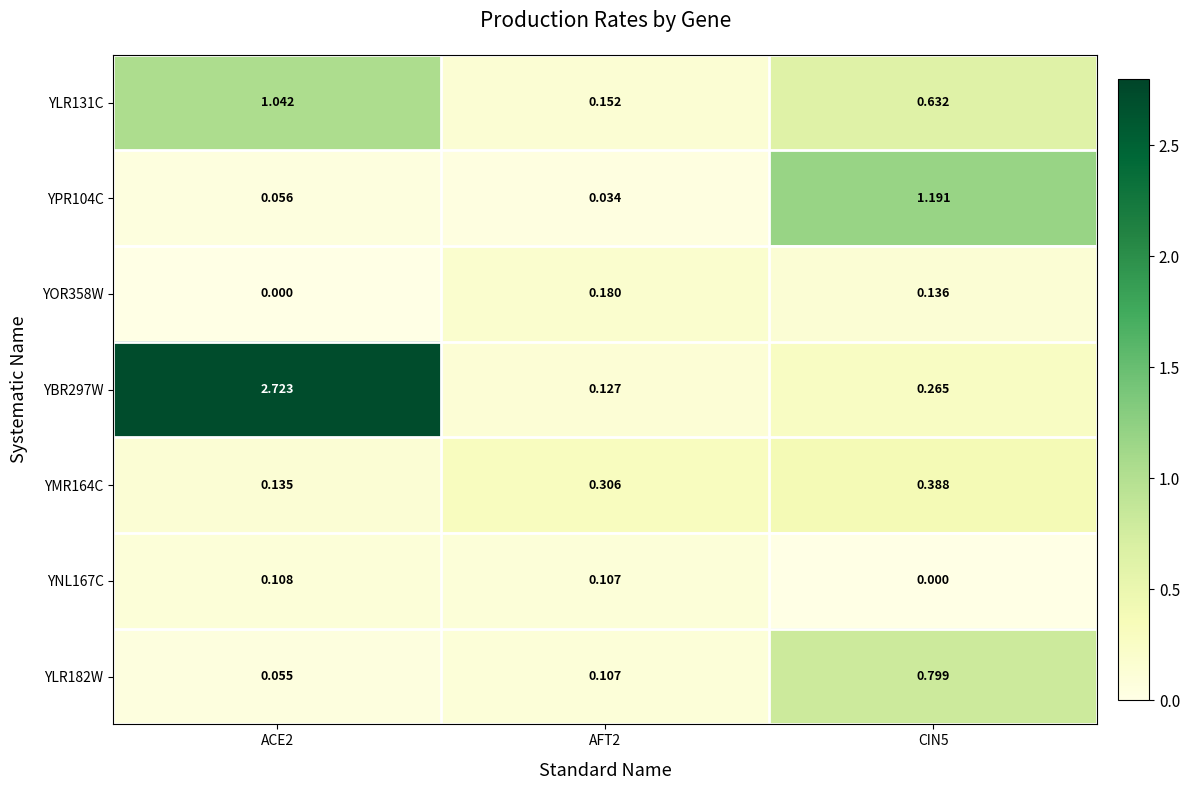

Is the value of YOR358W at ACE2 greater than the value of YLR182W at ACE2?

No